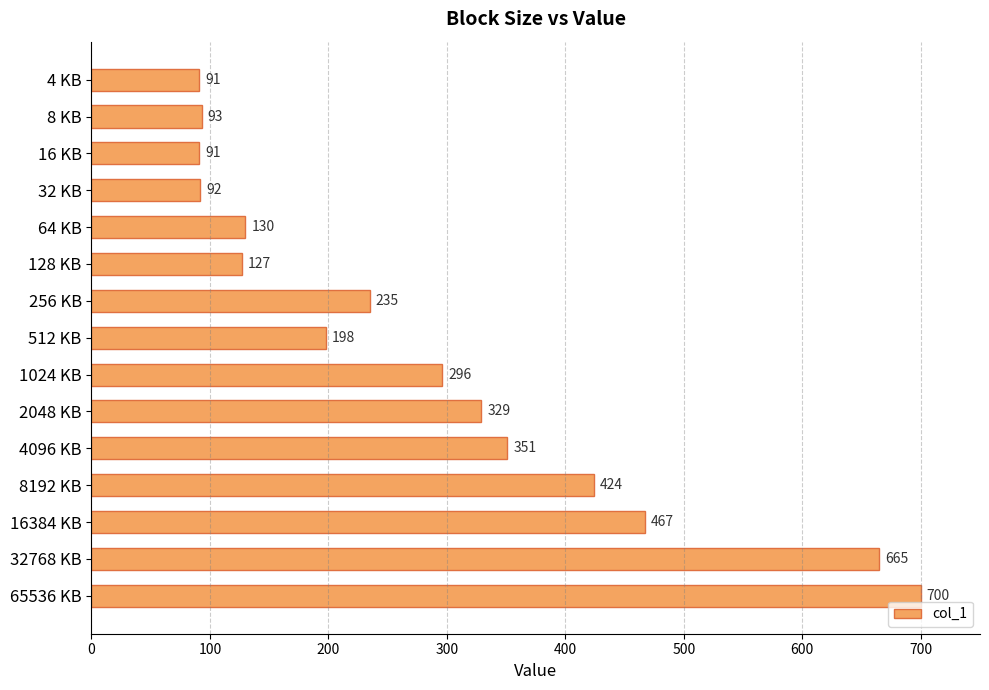

The value at 32768 KB is 182. True or false?

False